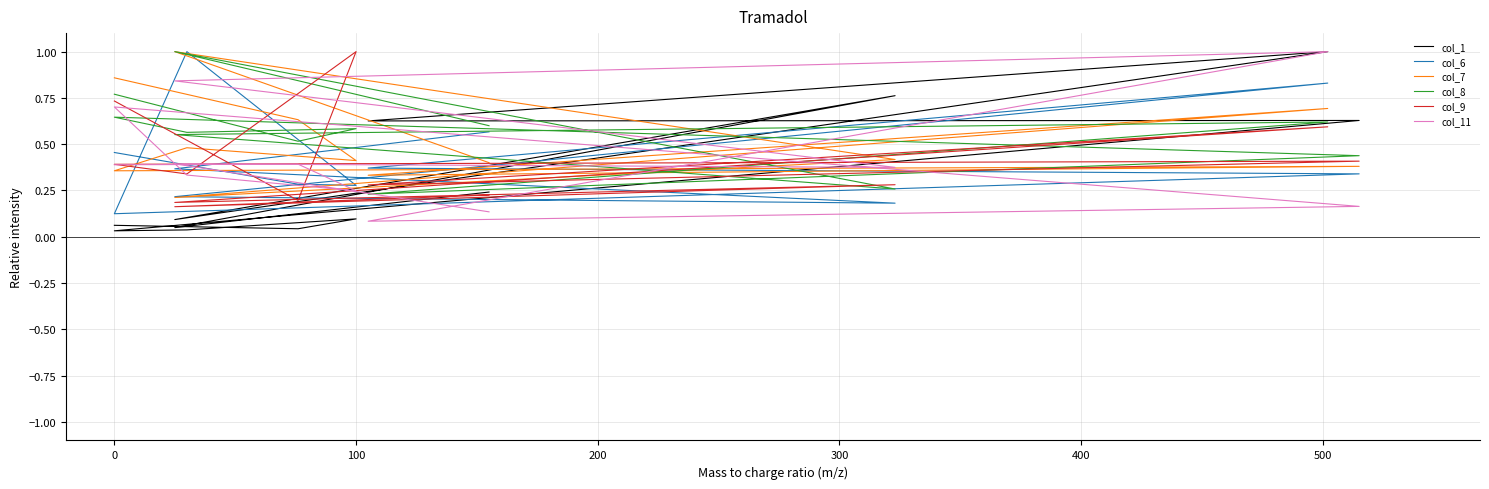

What is the difference between the maximum and minimum values in the col_1 series?

1.0